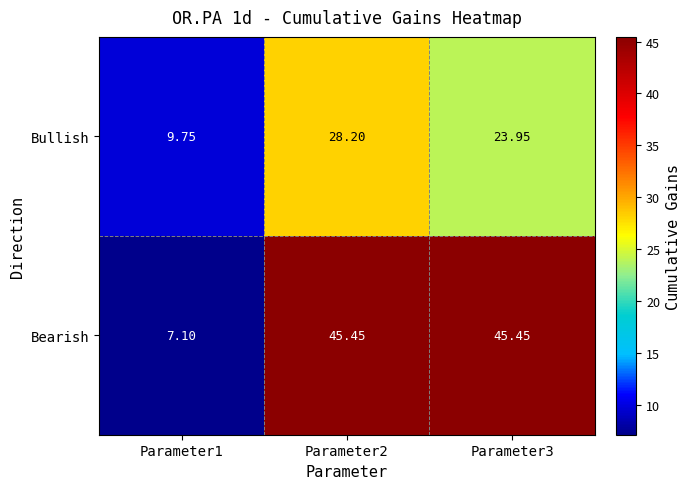

What is the total value across all series at Parameter2?

73.7